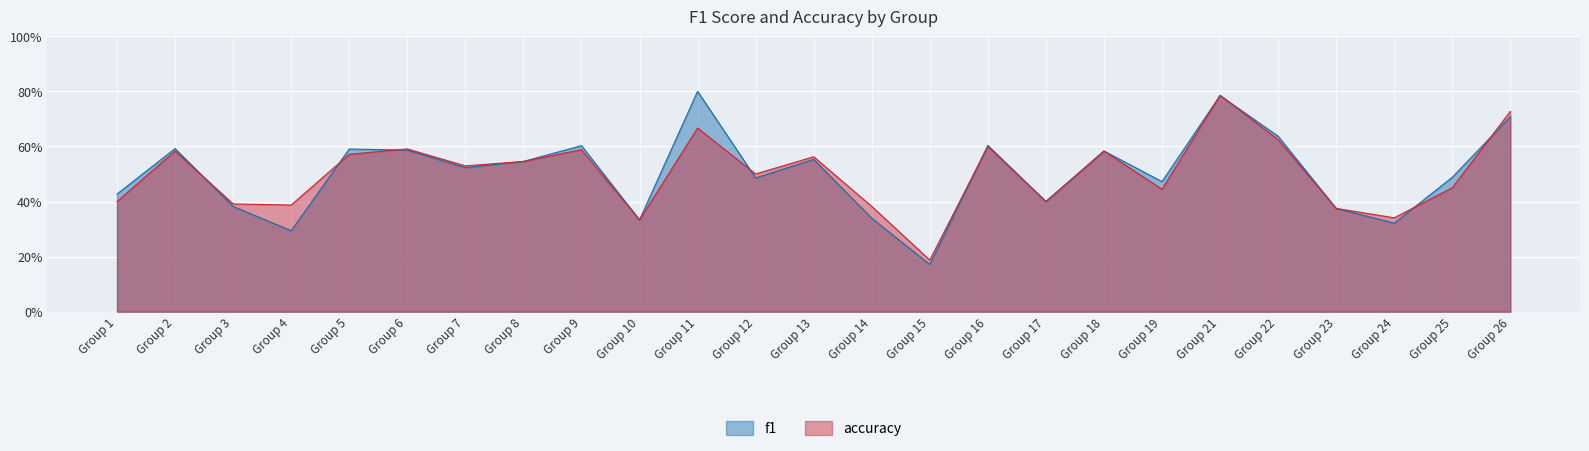

What are all the series names shown in the legend?

f1, accuracy